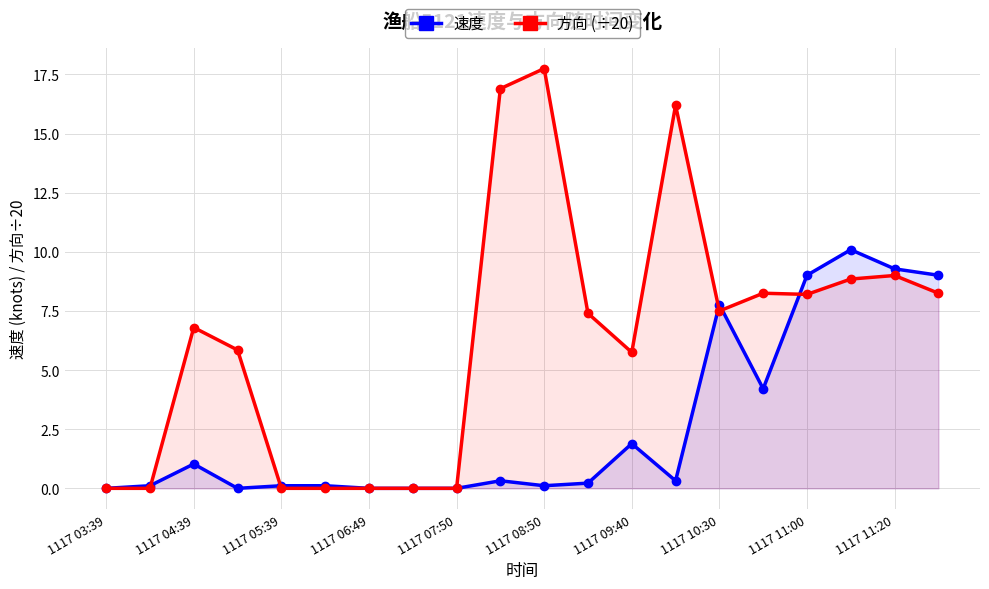

Which series has the widest spread of values?

方向 (÷20)